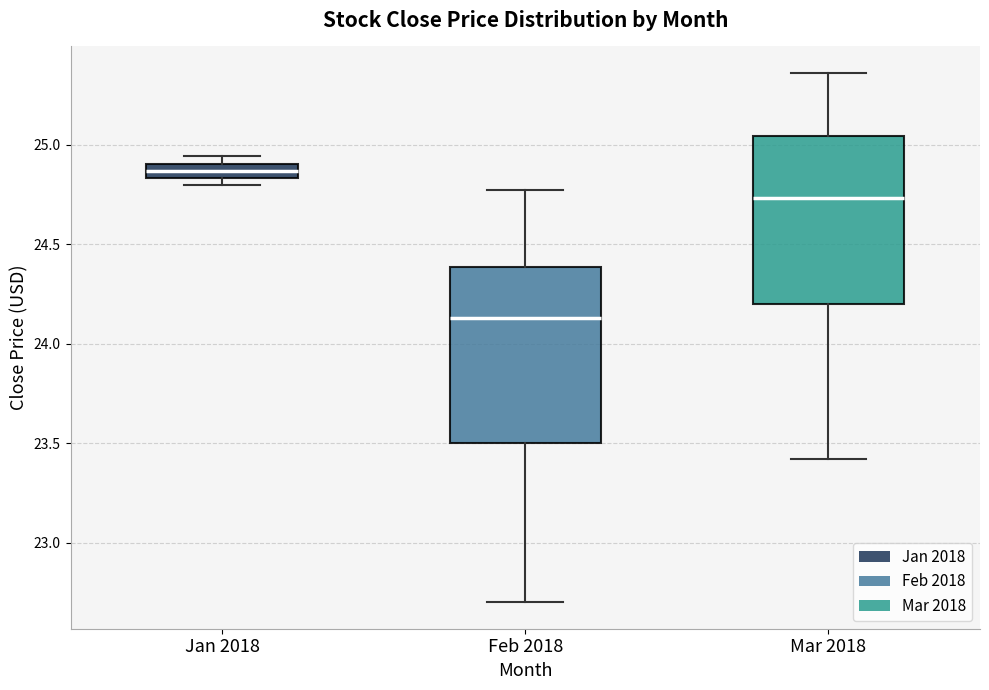

Where is the upper edge of the box for Mar 2018 on the y-axis? The values are not printed on the chart, so give them approximately, as read against the axis.

25.05